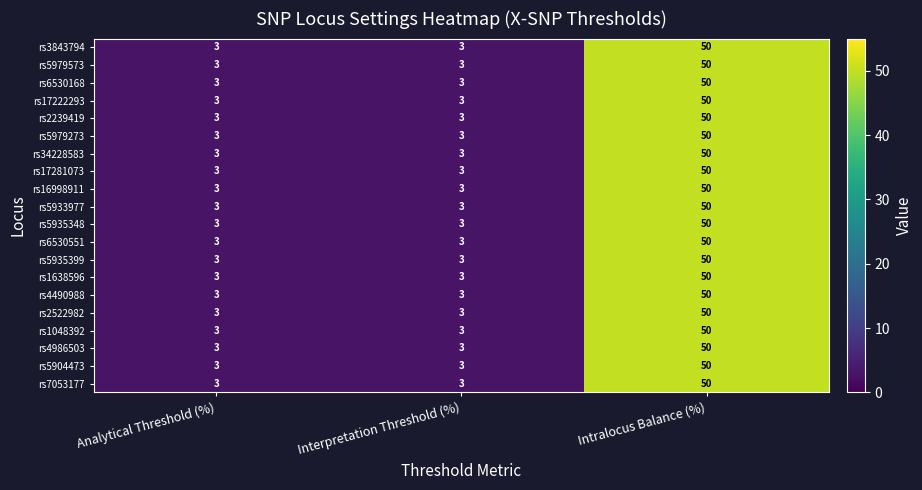

What is the average value of the rs4986503 series?

19